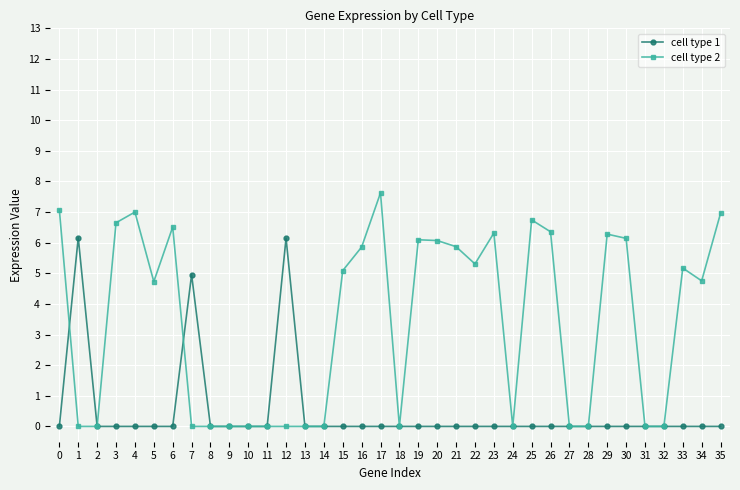

What is the sum of all cell type 1 values?

17.3